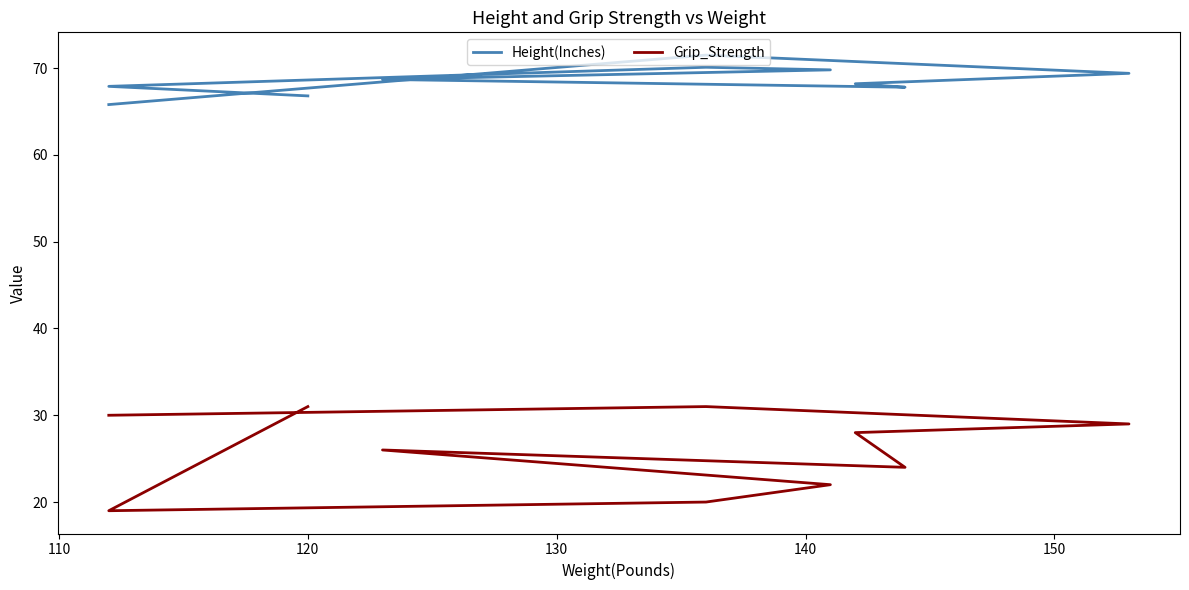

Which series has the largest total across all categories?

Height(Inches)